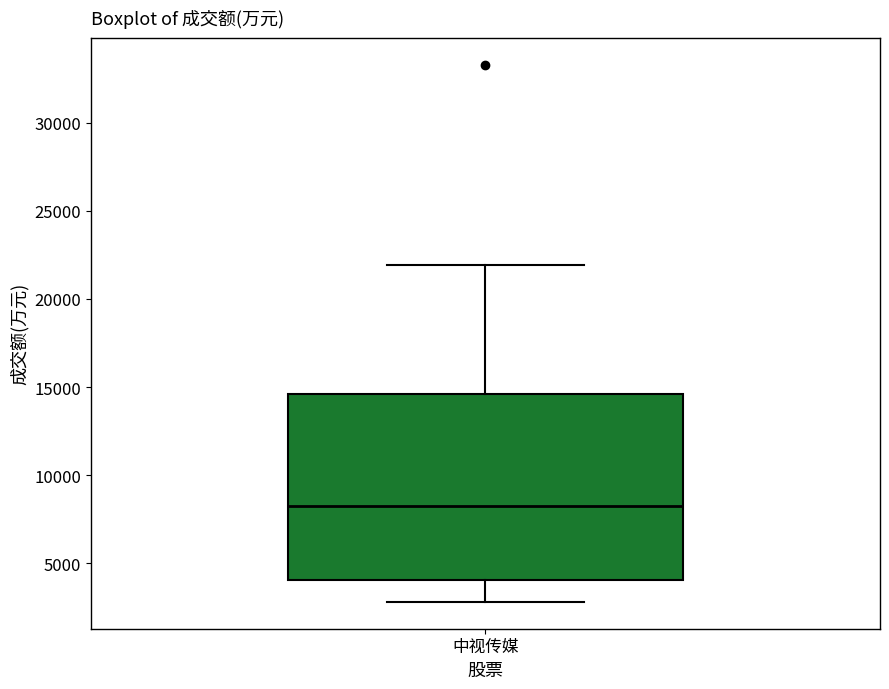

Read this box plot against the y-axis: the position of the median line, the range covered by the box, and the ends of both whiskers. The values are not printed on the chart, so give them approximately, as read against the axis.

median 8000, box 4000 to 14500, whiskers 3000 to 22000